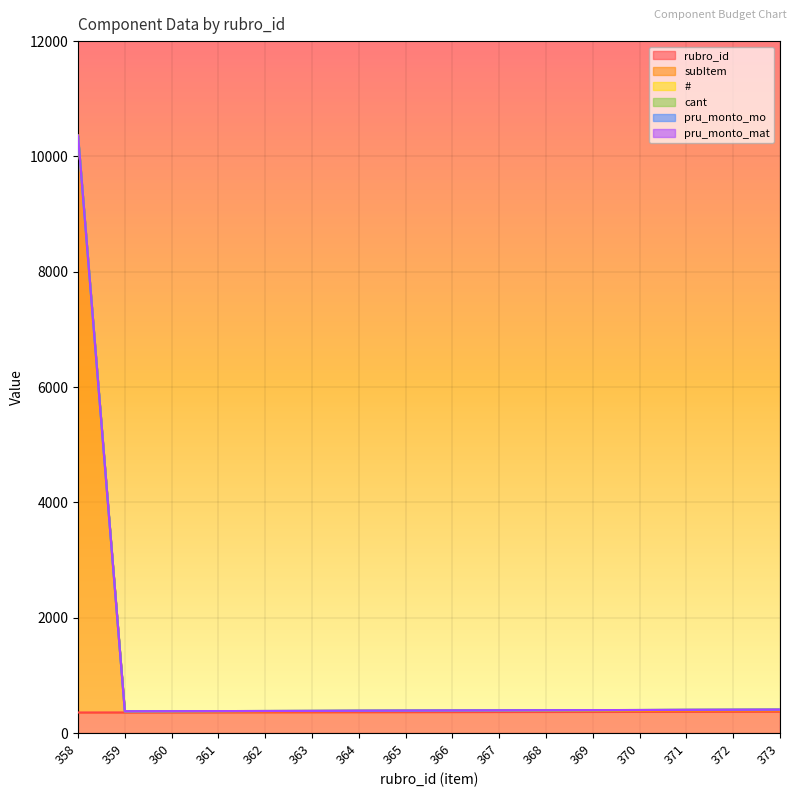

List the series in order of their peak value, highest first.

subItem, rubro_id, #, cant, pru_monto_mo, pru_monto_mat